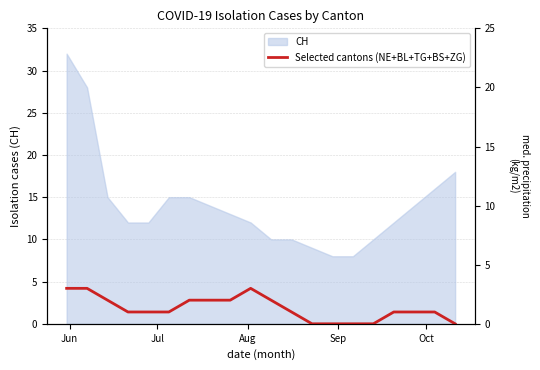

What is the maximum value for CH?

32